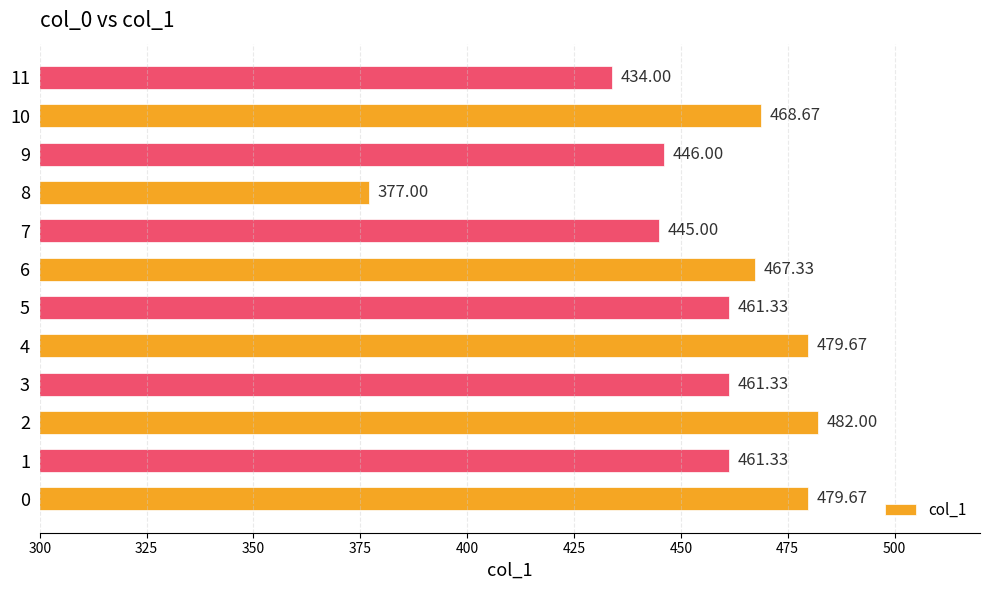

What is the change in value from 3 to 11?

-27.3